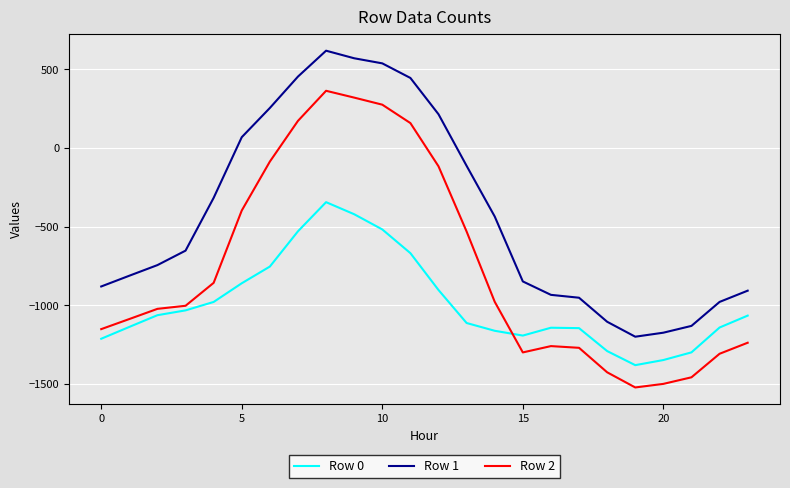

True or false: Row 0 and Row 1 intersect in this chart.

False